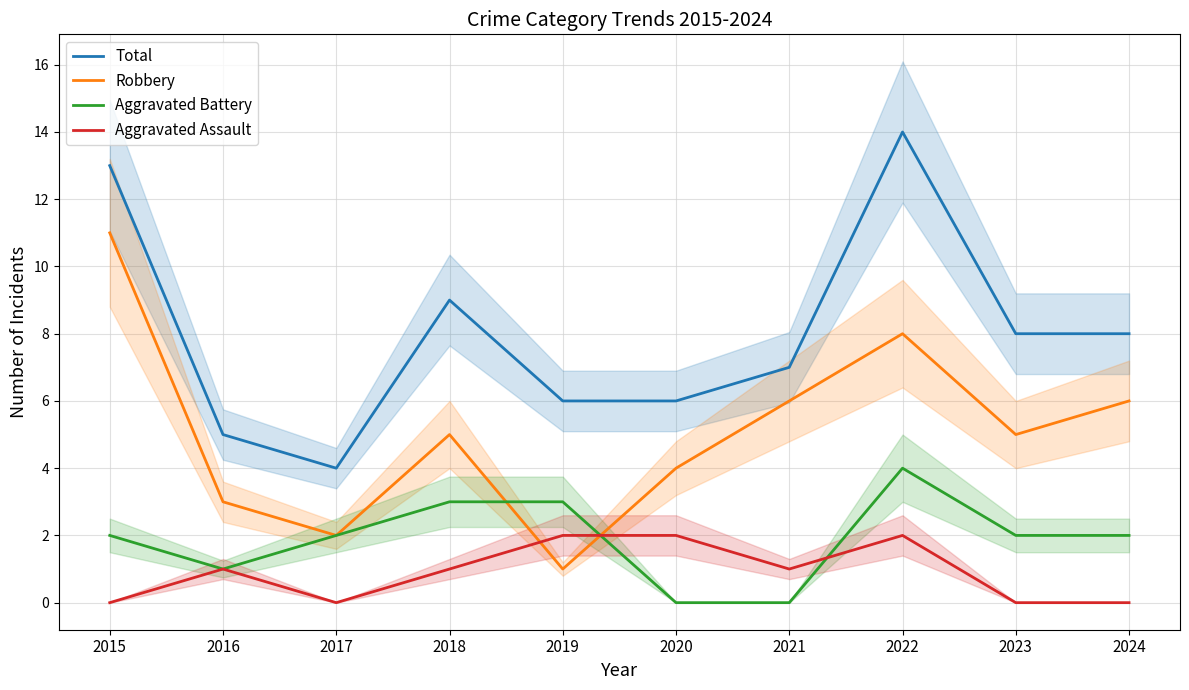

Which series has the largest range (max minus min)?

Total